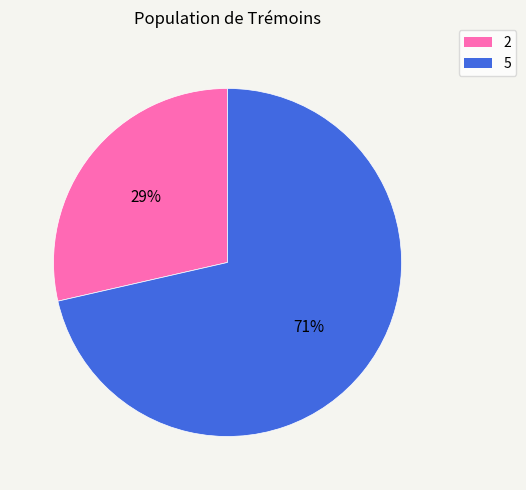

Is there any slice that represents more than half of the pie?

Yes